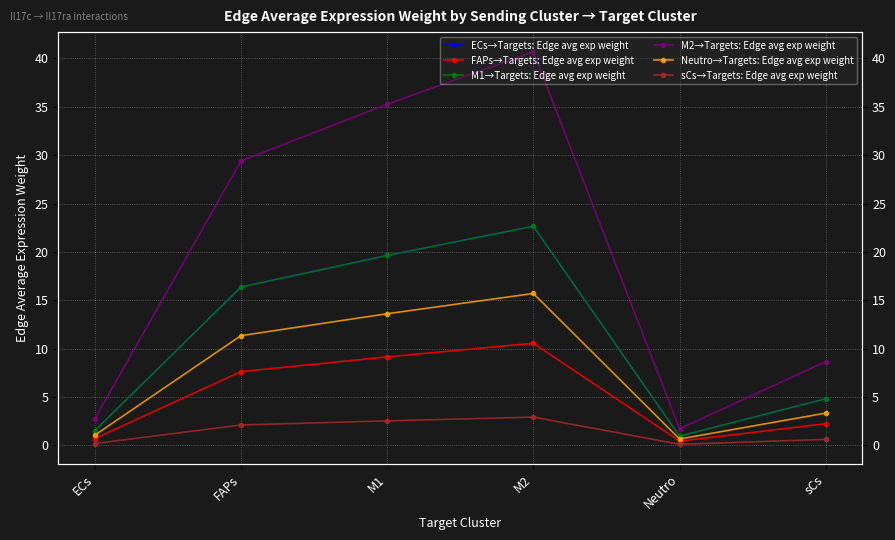

Reading left to right, extract all data points from this chart.

ECs→Targets: Edge avg exp weight: ECs=1.5	FAPs=16.4	M1=19.7	M2=22.7	Neutro=1.0	sCs=4.8
FAPs→Targets: Edge avg exp weight: ECs=0.7	FAPs=7.6	M1=9.2	M2=10.6	Neutro=0.4	sCs=2.2
M1→Targets: Edge avg exp weight: ECs=1.5	FAPs=16.4	M1=19.6	M2=22.7	Neutro=1.0	sCs=4.8
M2→Targets: Edge avg exp weight: ECs=2.8	FAPs=29.4	M1=35.3	M2=40.7	Neutro=1.7	sCs=8.7
Neutro→Targets: Edge avg exp weight: ECs=1.1	FAPs=11.4	M1=13.6	M2=15.7	Neutro=0.7	sCs=3.3
sCs→Targets: Edge avg exp weight: ECs=0.2	FAPs=2.1	M1=2.5	M2=2.9	Neutro=0.1	sCs=0.6